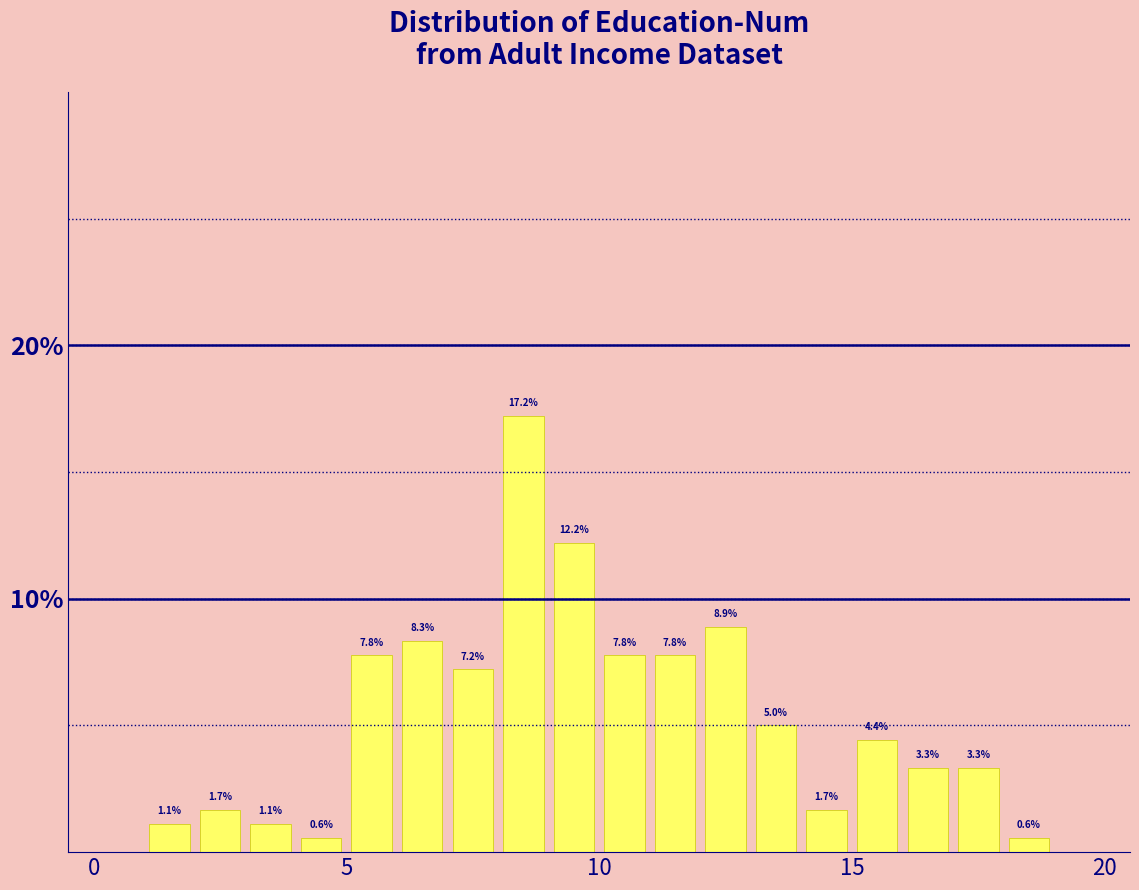

Around what value on the x-axis is the tallest bar? Give the approximate position of its centre, as read against the axis.

8.5